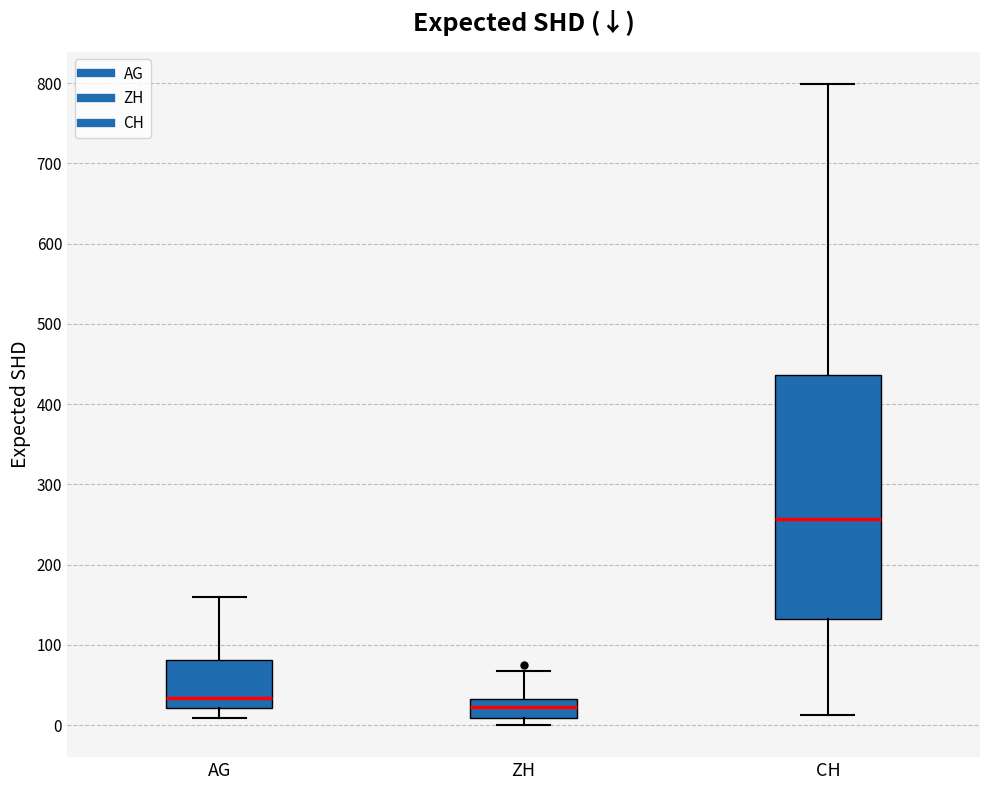

Reading left to right, read every box against the y-axis: the position of its median line, the range the box covers, and the ends of its whiskers. The values are not printed on the chart, so give them approximately, as read against the axis.

AG: median 30, box 20 to 80, whiskers 10 to 160
ZH: median 20, box 10 to 30, whiskers 0 to 70
CH: median 260, box 130 to 440, whiskers 10 to 800